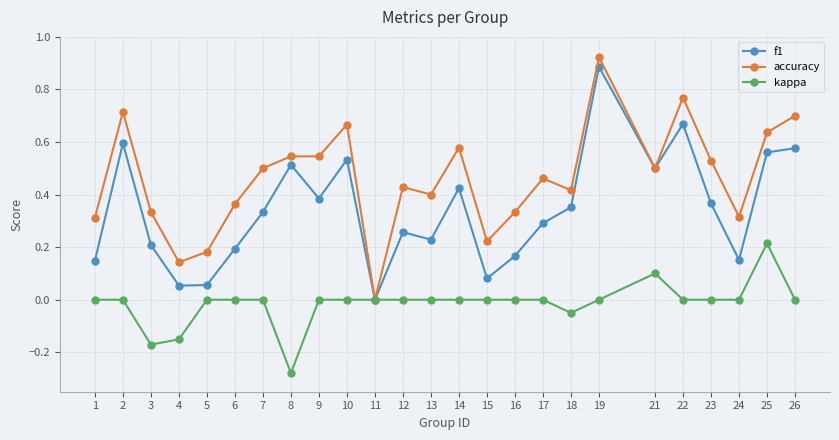

Count the number of data series in this chart.

3